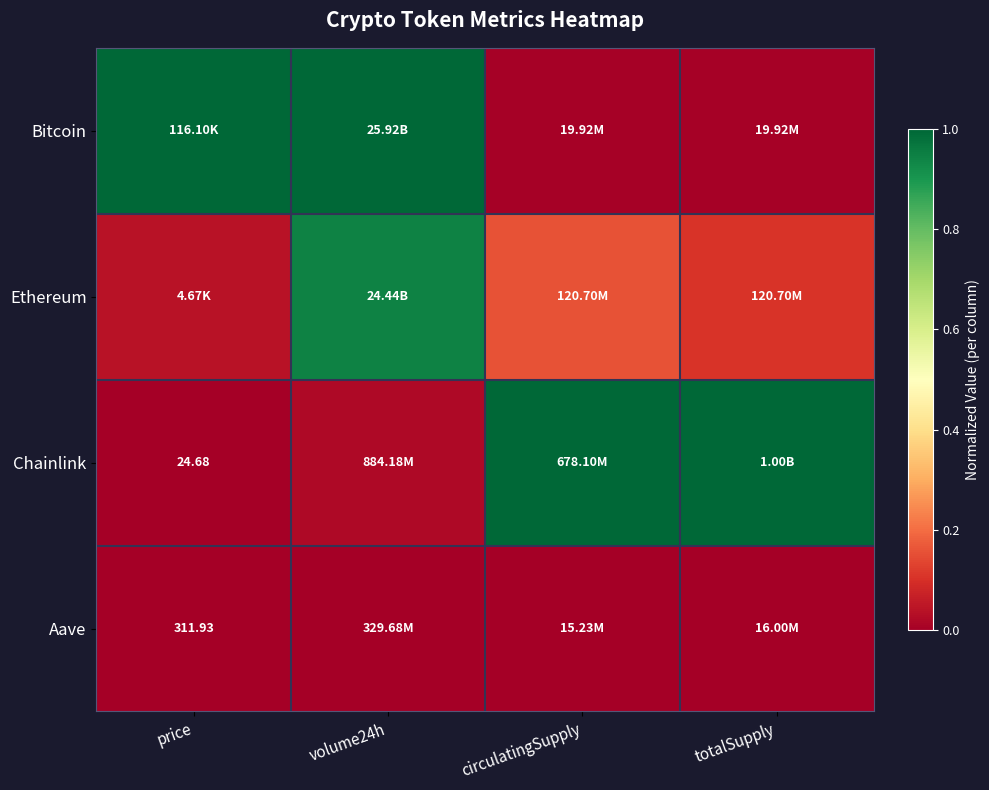

At how many categories does at least one series exceed 0?

4